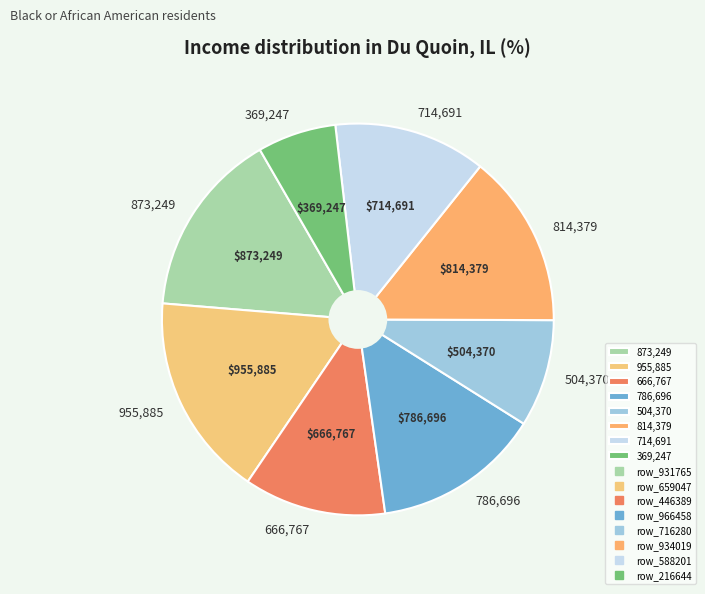

Approximately how many times larger is the value at 666,767 compared to 504,370?

1.3